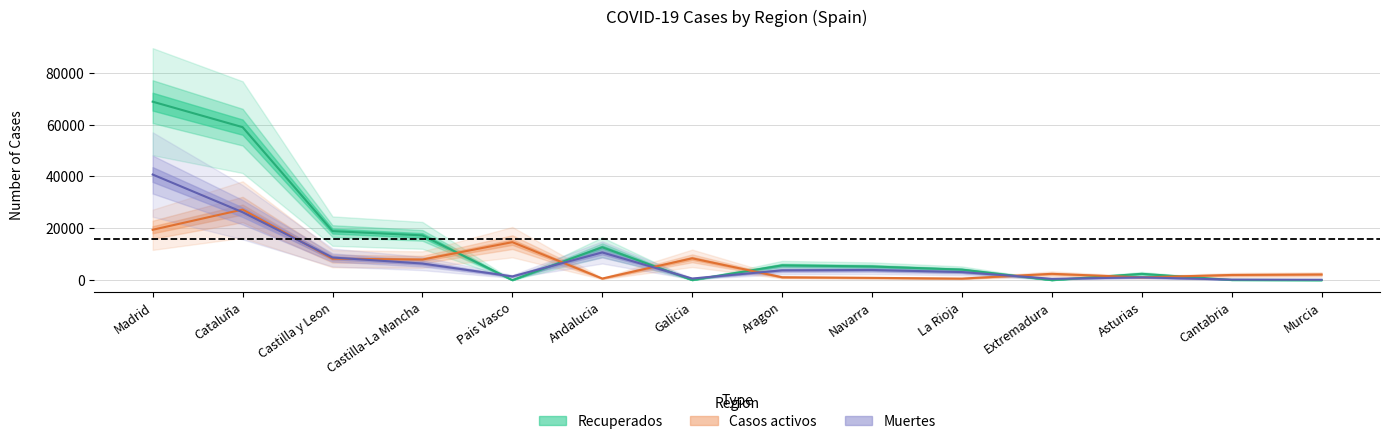

Reading left to right, list all the values displayed in this chart.

Recuperados: Madrid=68852	Cataluña=59019	Castilla y Leon=18907	Castilla-La Mancha=17259	Pais Vasco=0	Andalucia=12679	Galicia=28	Aragon=5695	Navarra=5259	La Rioja=4051	Extremadura=10	Asturias=2425	Cantabria=62	Murcia=0
Casos activos: Madrid=19425	Cataluña=27229	Castilla y Leon=8267	Castilla-La Mancha=7922	Pais Vasco=14646	Andalucia=604	Galicia=8409	Aragon=1097	Navarra=864	La Rioja=583	Extremadura=2422	Asturias=1052	Cantabria=1981	Murcia=2180
Muertes: Madrid=40736	Cataluña=26203	Castilla y Leon=8716	Castilla-La Mancha=6392	Pais Vasco=1418	Andalucia=10671	Galicia=604	Aragon=3772	Navarra=3905	La Rioja=3107	Extremadura=487	Asturias=1063	Cantabria=203	Murcia=148